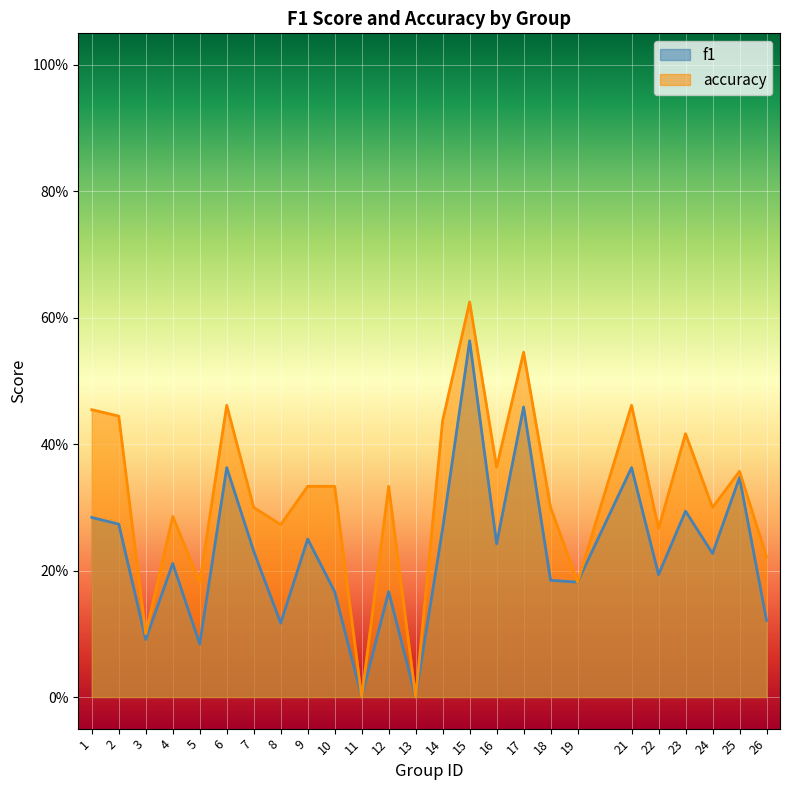

Where is f1 nearest to the value 0?

11